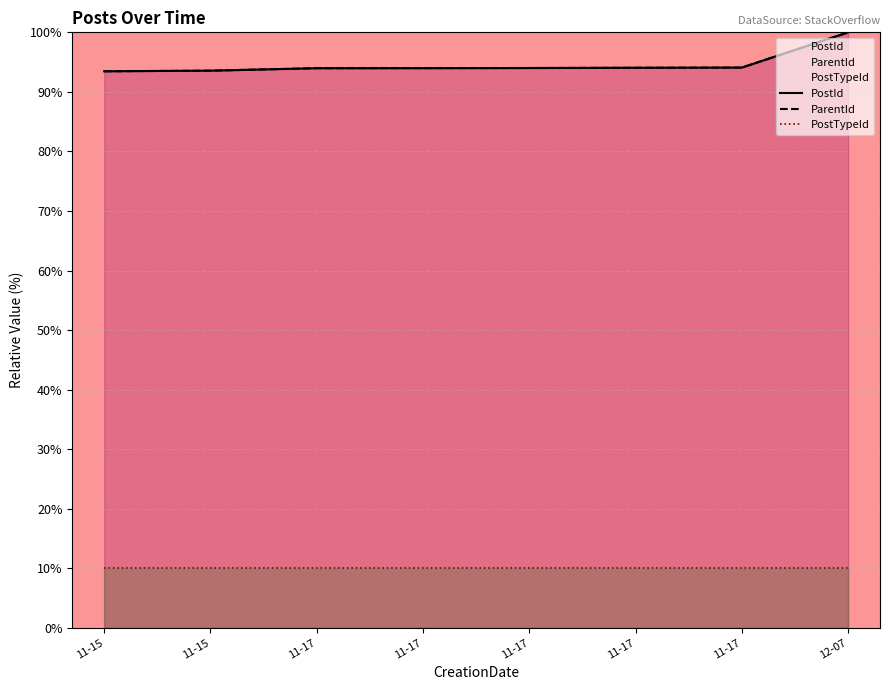

How many values in the PostId series exceed 94?

4